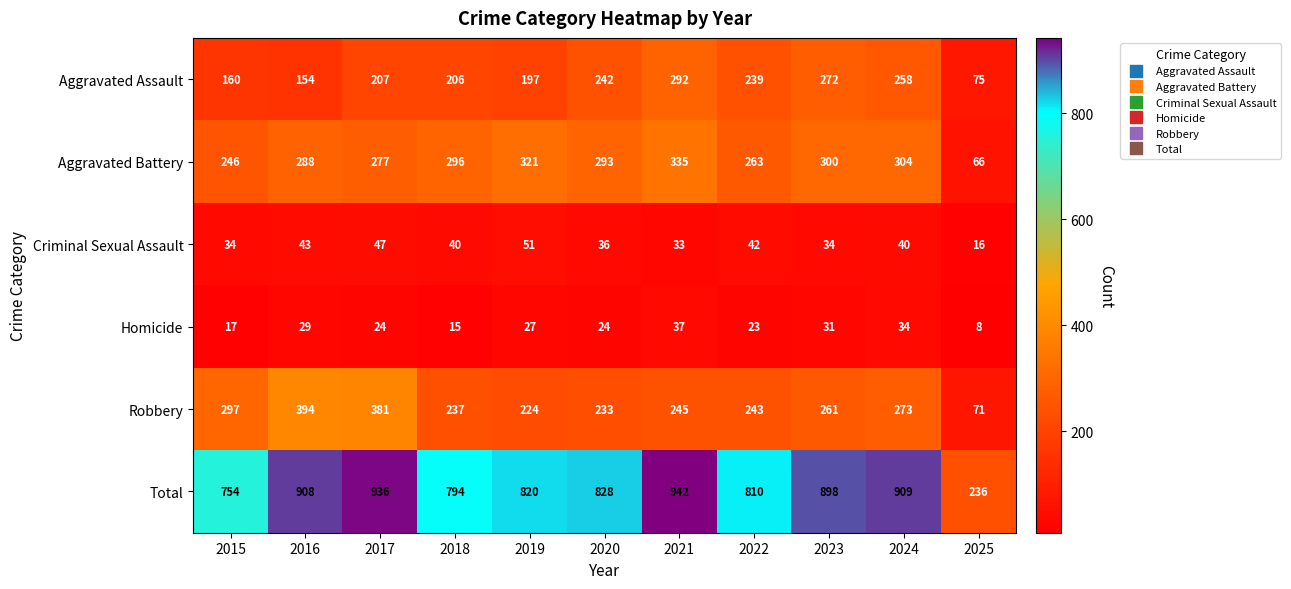

List the series in order of their peak value, lowest first.

Homicide, Criminal Sexual Assault, Aggravated Assault, Aggravated Battery, Robbery, Total